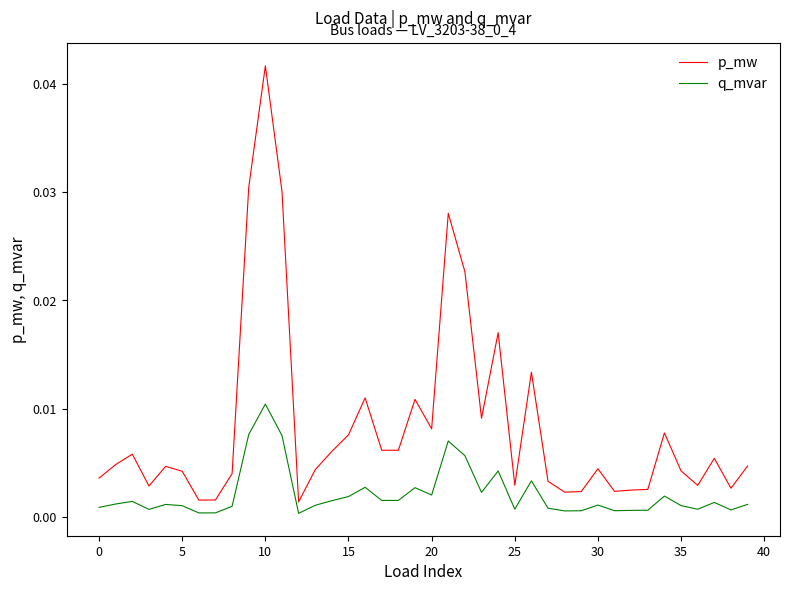

Which series has the largest total across all categories?

p_mw